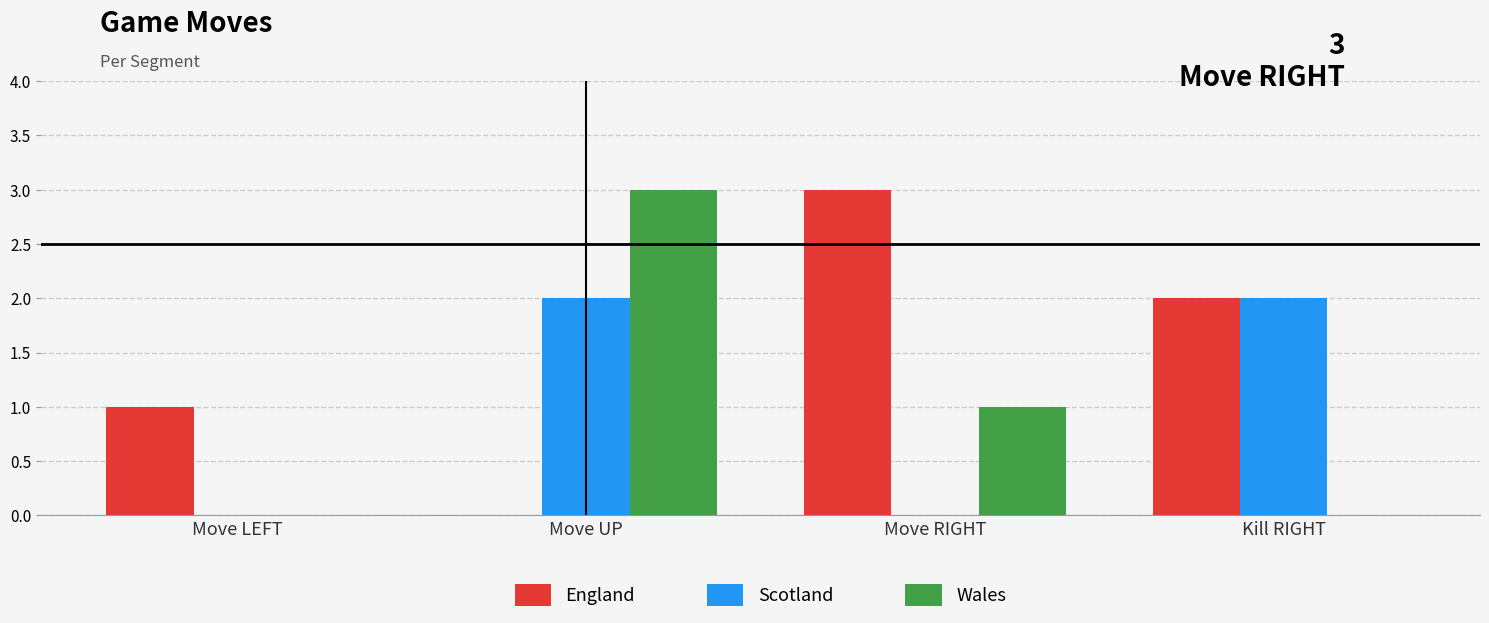

Does the chart contain stacked bars?

No